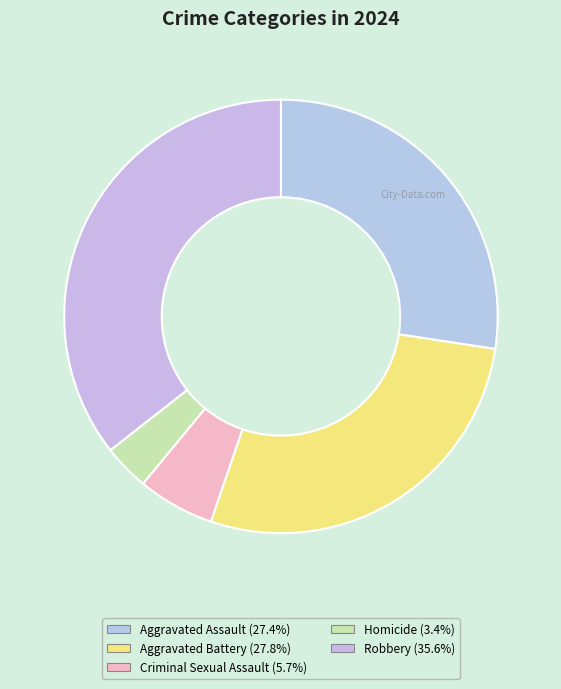

Which slice is the smallest?

Homicide